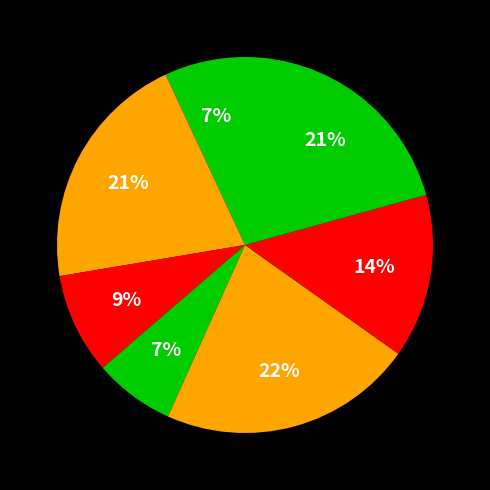

How many segments does this pie chart have?

7